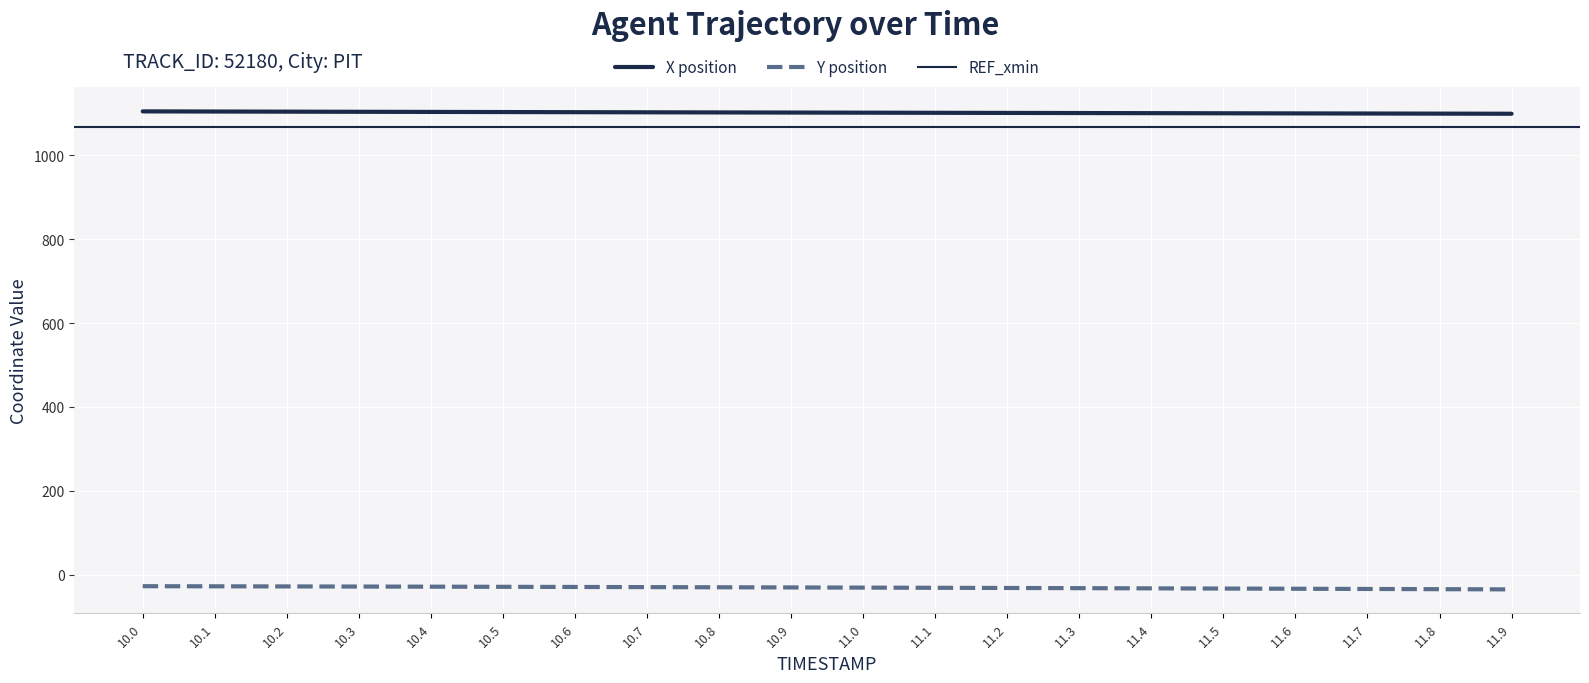

What is the difference between the maximum and minimum values in the X series?

5.6